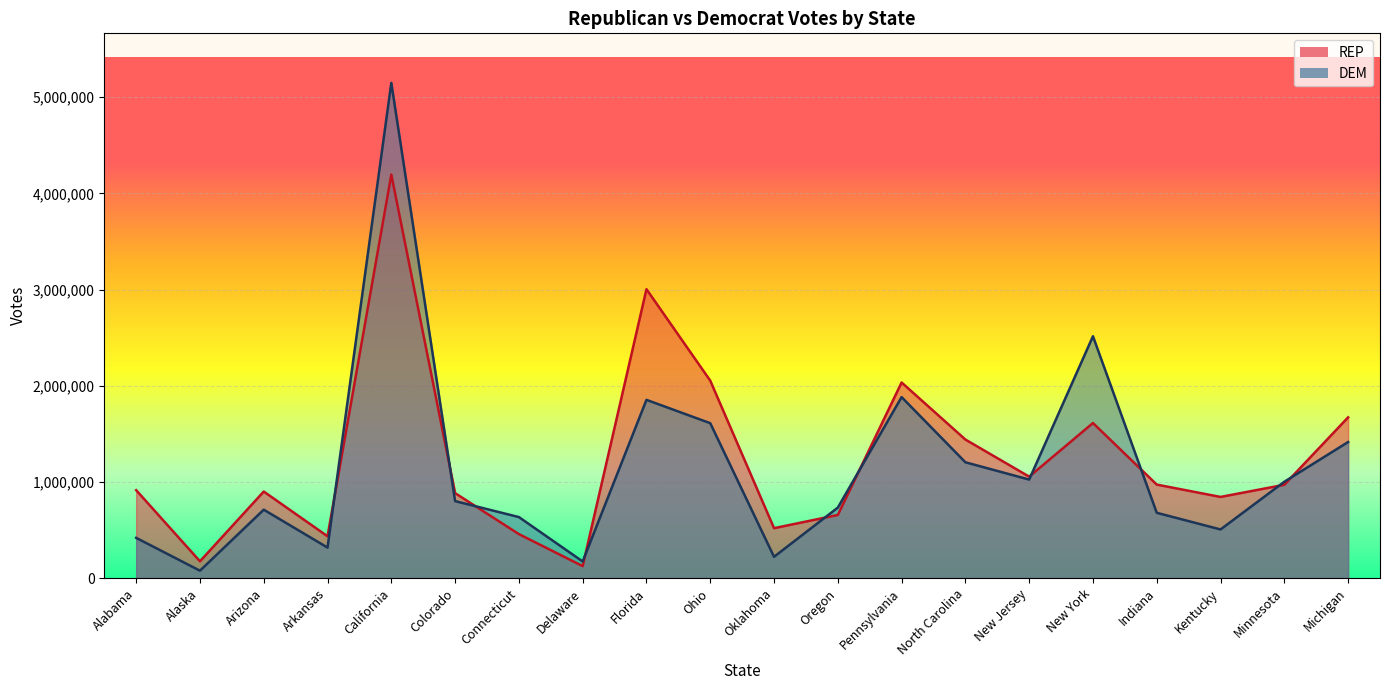

What is the spread (max minus min) of values at Michigan?

256495